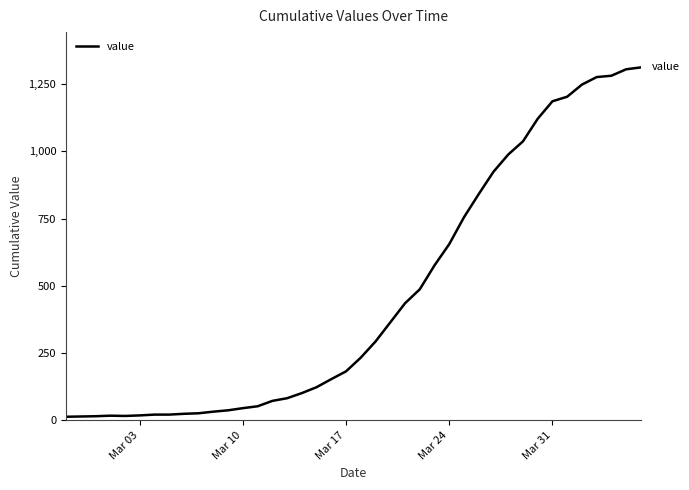

What is the maximum value shown in the chart?

1312